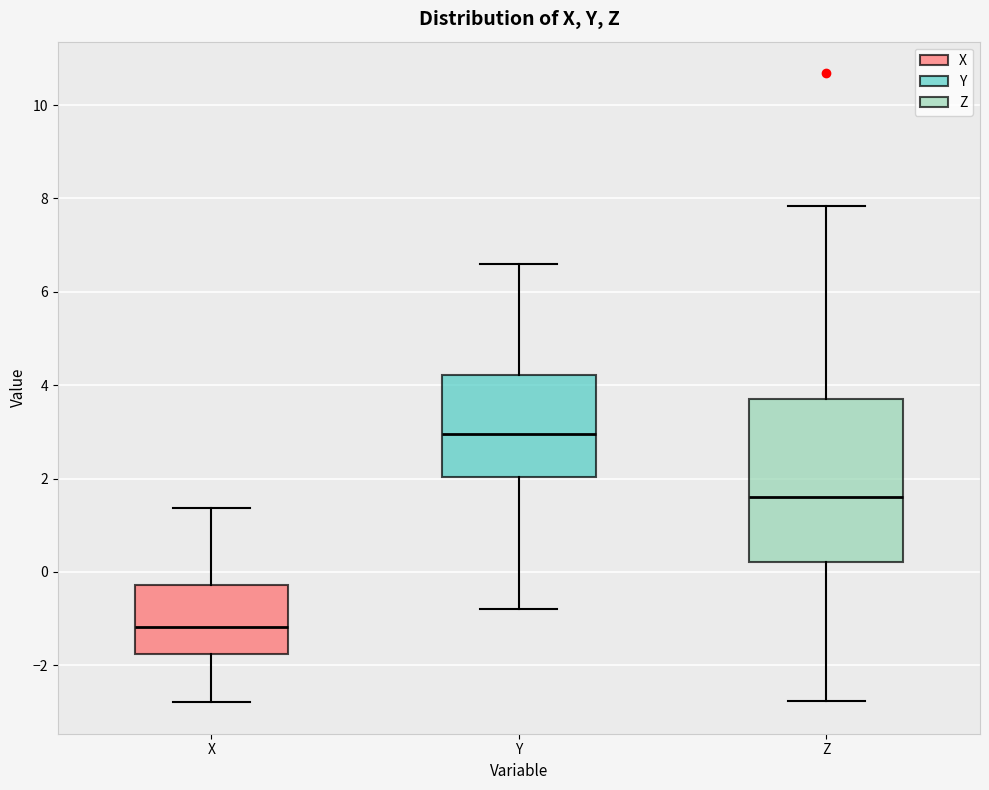

Which box has the highest median line?

Y